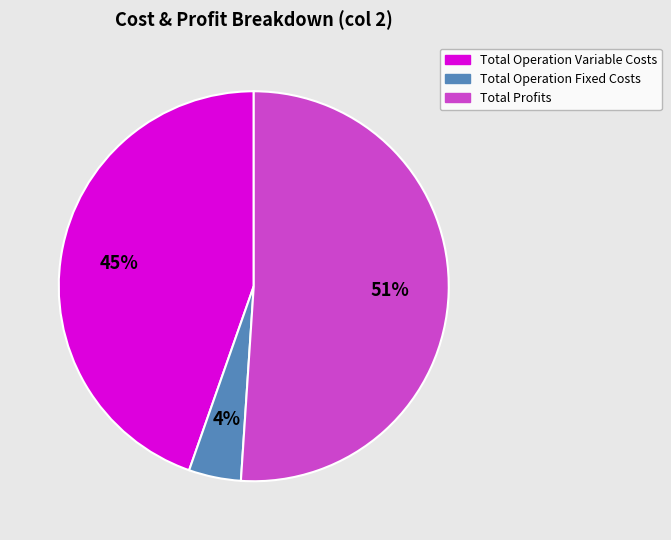

Does any single category account for the majority?

Yes